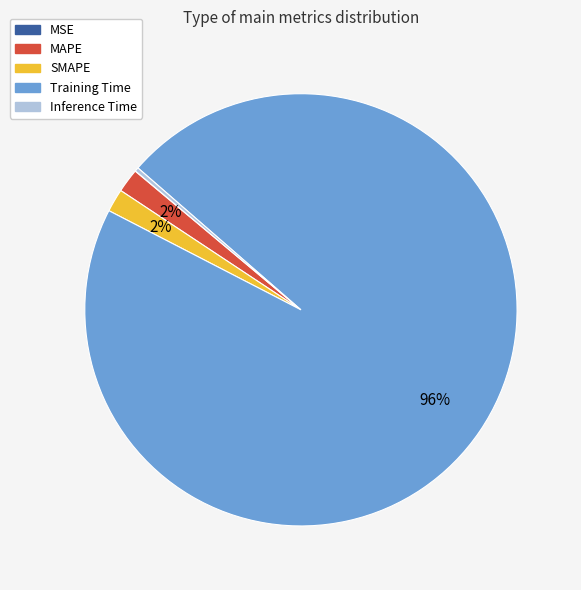

To the nearest percent, what is the average slice percentage?

20%